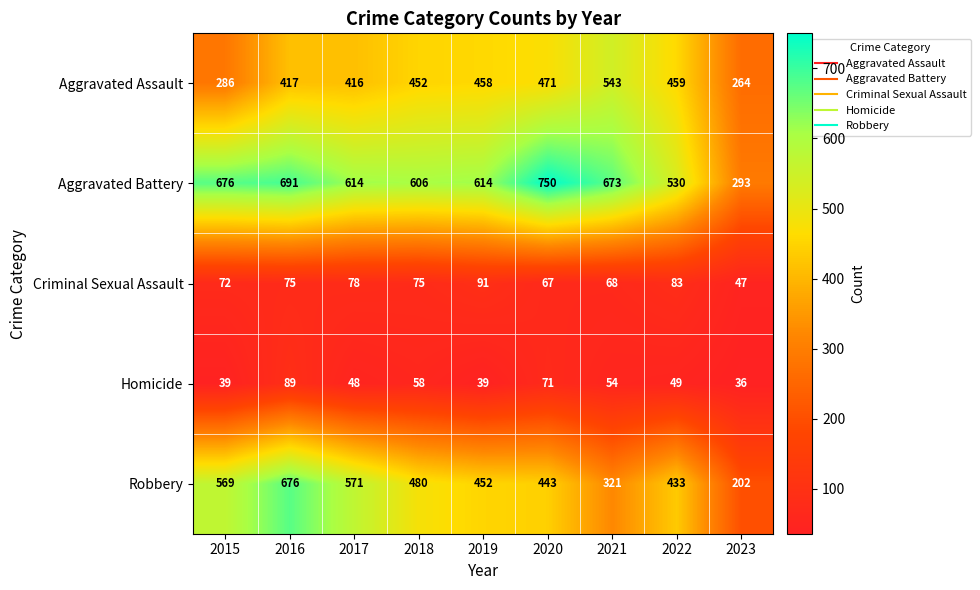

How many distinct data groups are displayed?

5